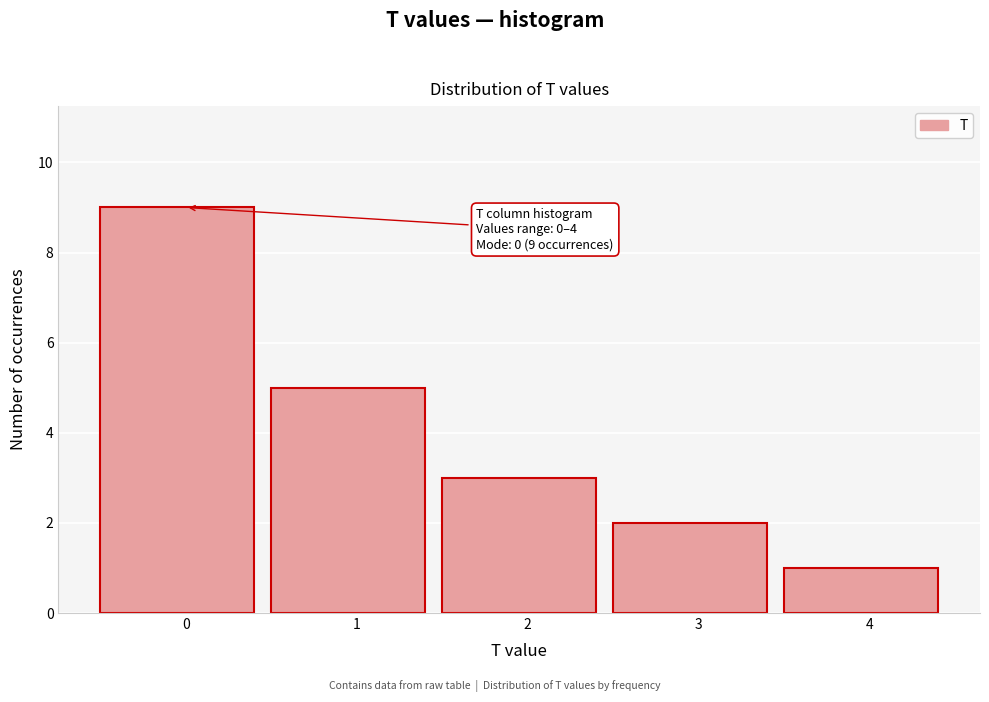

Reading left to right, list all the values displayed in this chart.

0=9	1=5	2=3	3=2	4=1